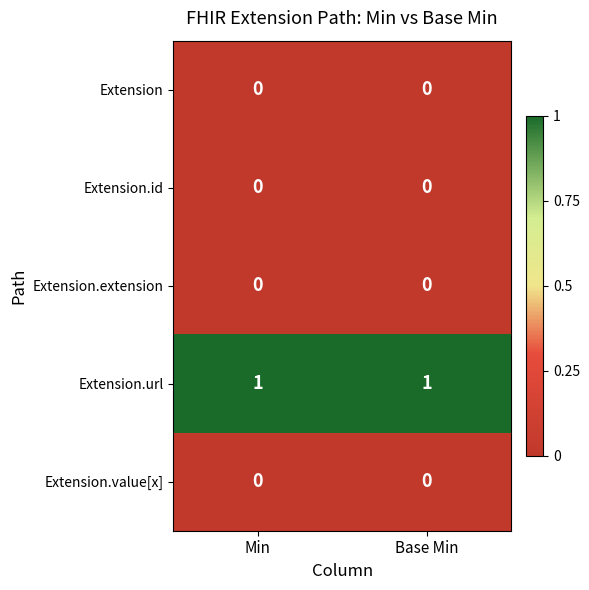

Reading right to left, transcribe all the data shown in this chart.

Extension: 0	0
Extension.id: 0	0
Extension.extension: 0	0
Extension.url: 1	1
Extension.value[x]: 0	0